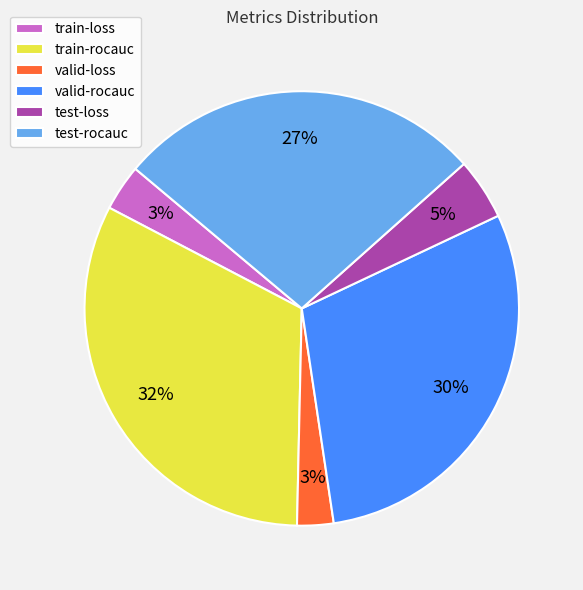

Does train-loss account for over 50% of the chart?

No